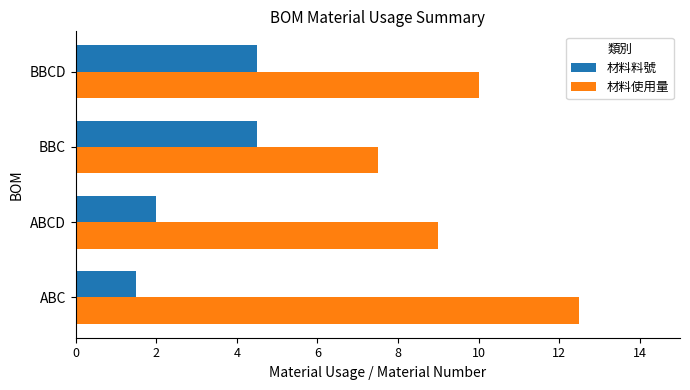

Read the 材料使用量 value at ABC.

12.5